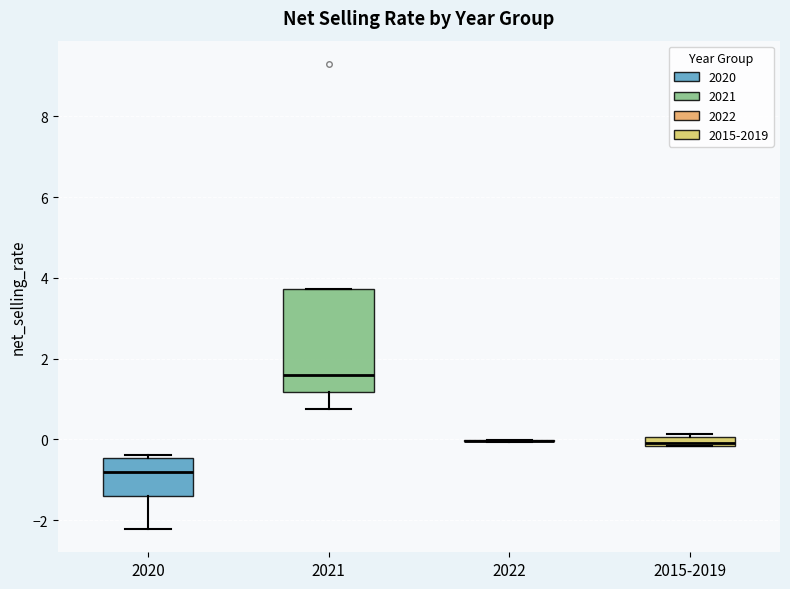

Which box is the tallest, from its lower edge to its upper edge?

2021